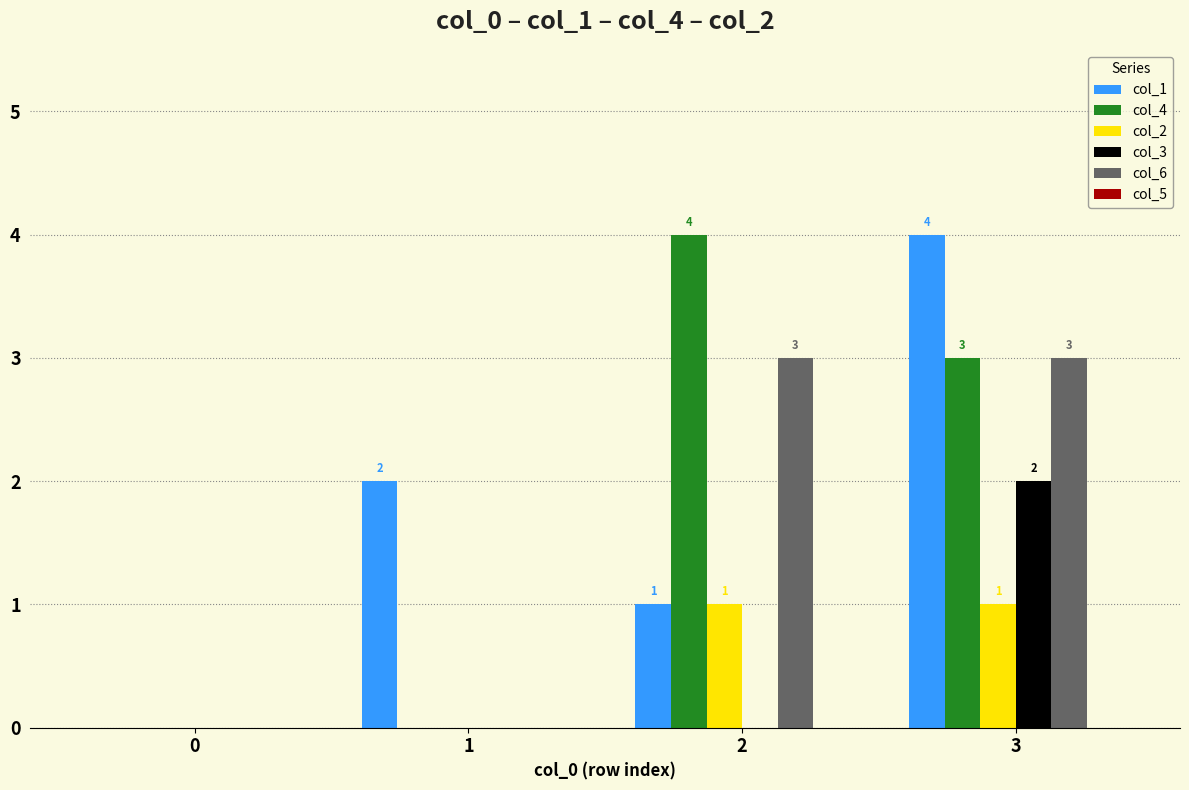

Is the value of col_1 at 1 greater than the value of col_2 at 3?

Yes